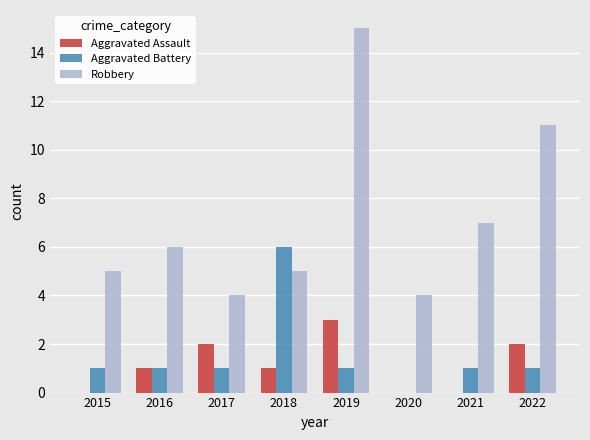

The Robbery series shows 5 at 2021. True or false?

False